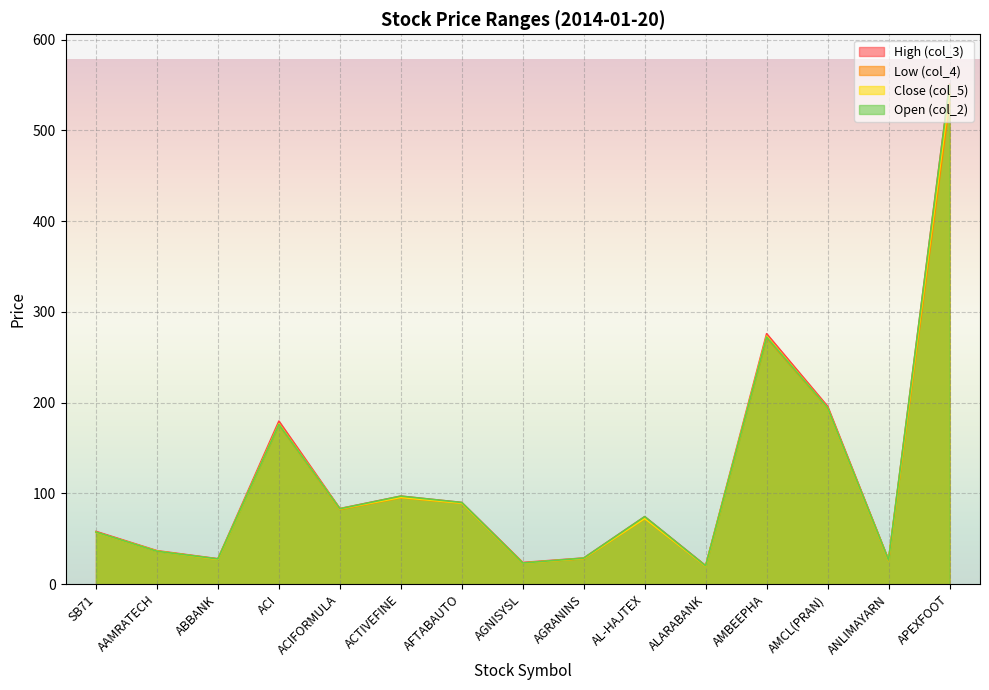

What is the difference between the second highest and second lowest values in the High (col_3) series?

252.1